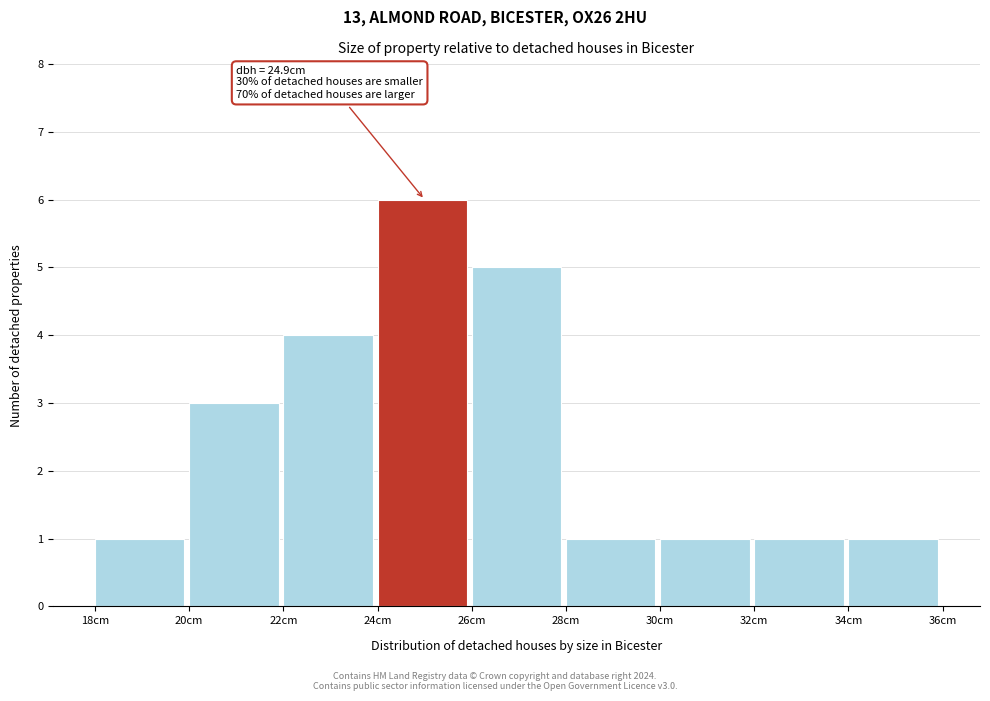

Which range on the x-axis has the tallest bar?

24 to 26